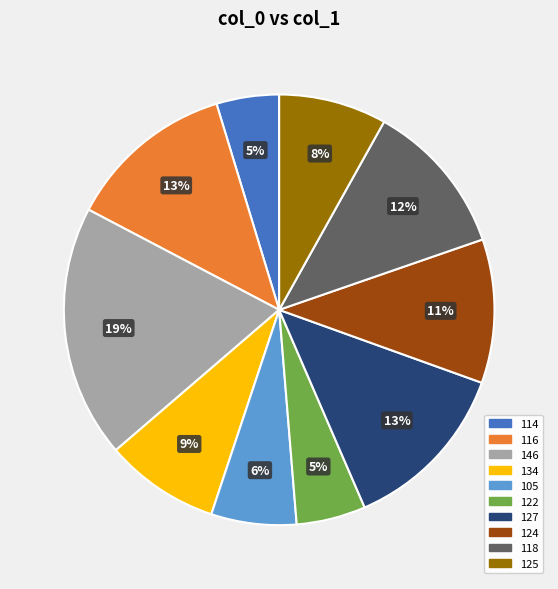

To the nearest percent, what is the combined percentage of 116 and 125?

21%